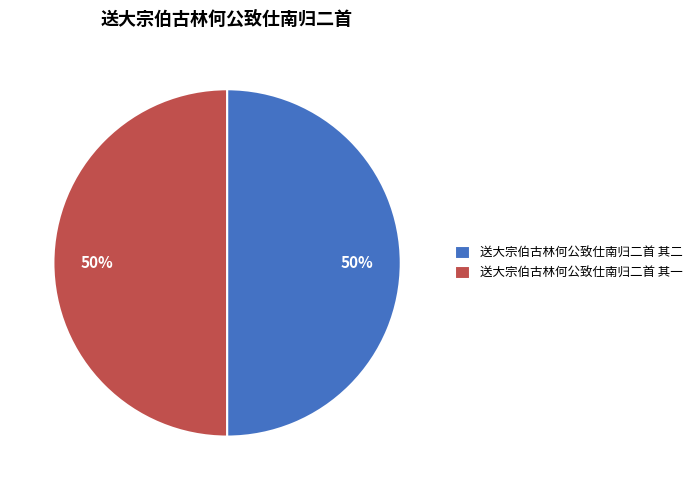

Do 送大宗伯古林何公致仕南归二首 其一 and 送大宗伯古林何公致仕南归二首 其二 together represent more than half of the pie?

Yes